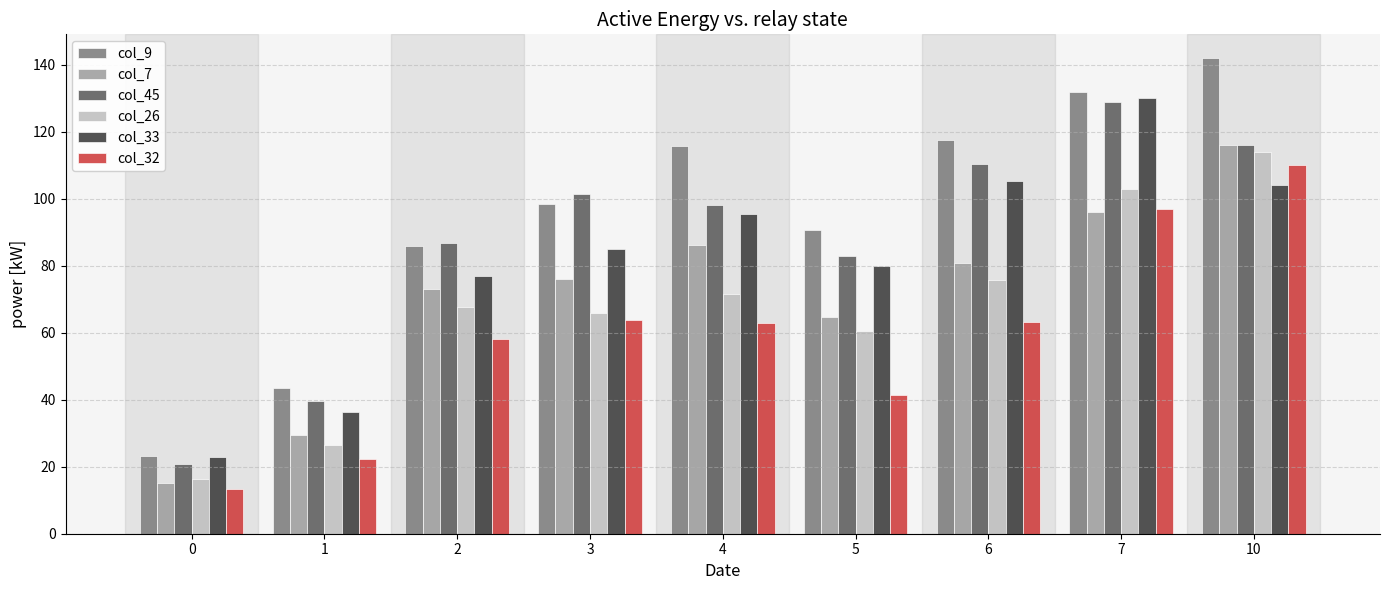

What value does the col_7 series have at 10?

116.0